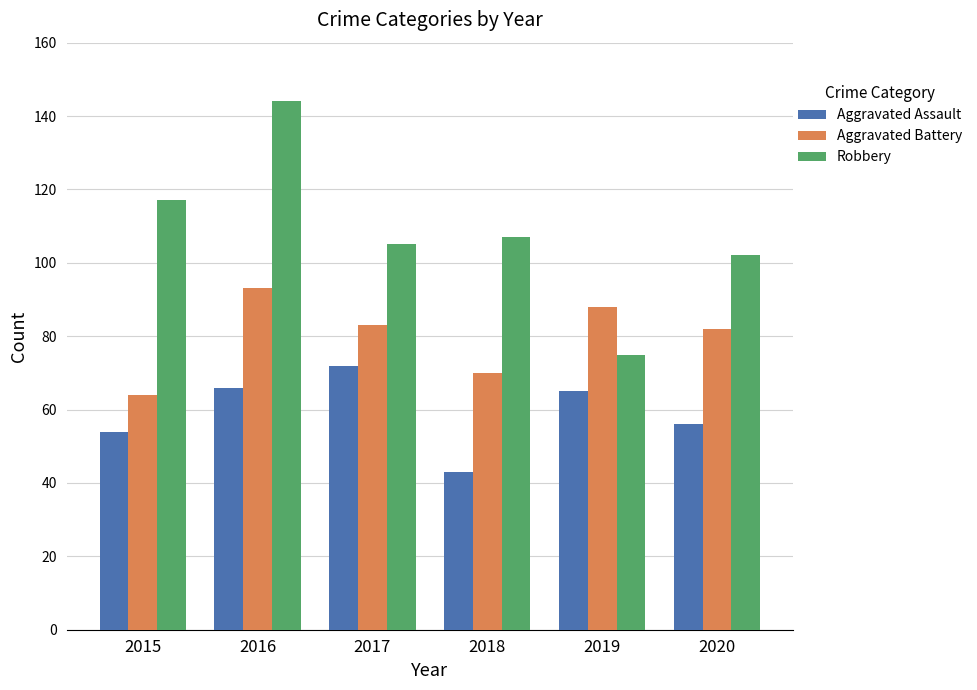

How many categories are shown in the chart?

6